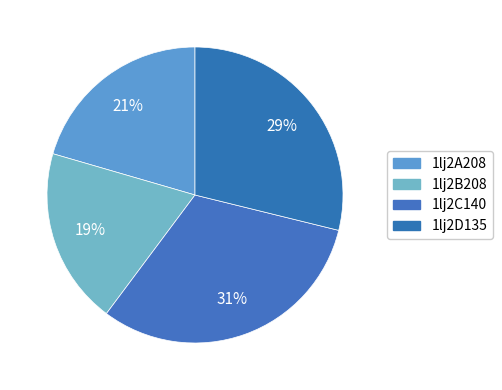

How many segments does this pie chart have?

4